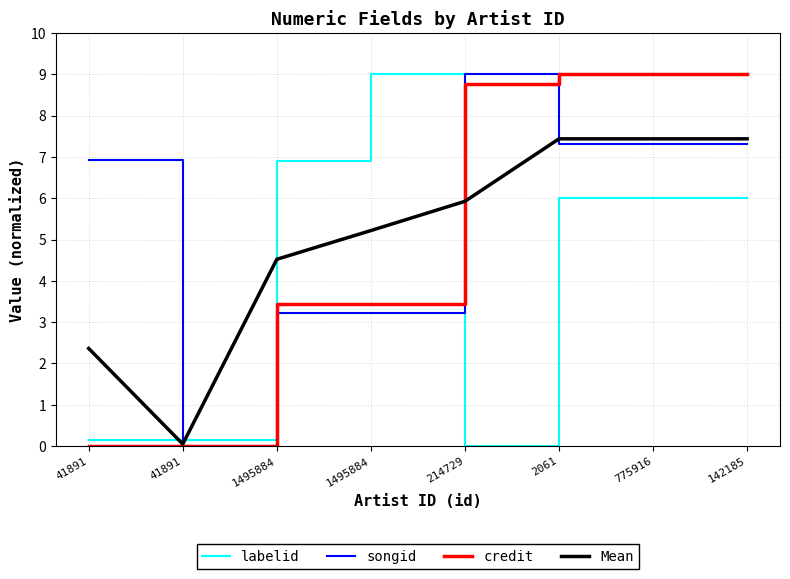

Which category has the highest value in the Mean series?

2061